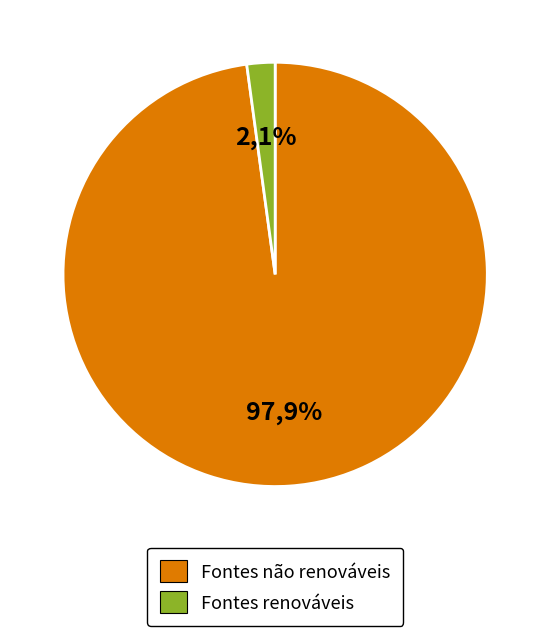

Which has a higher value, 773 or 15.594?

773